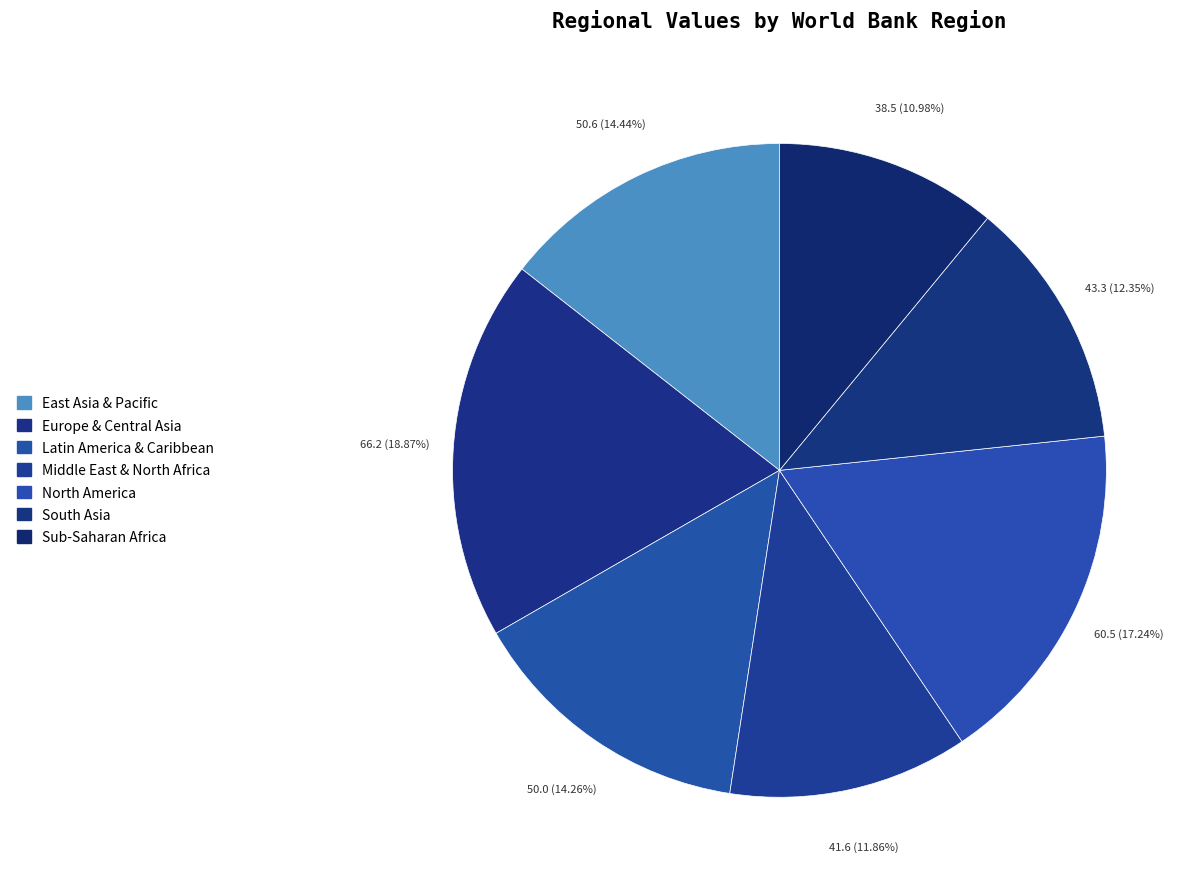

Does any single category account for the majority?

No